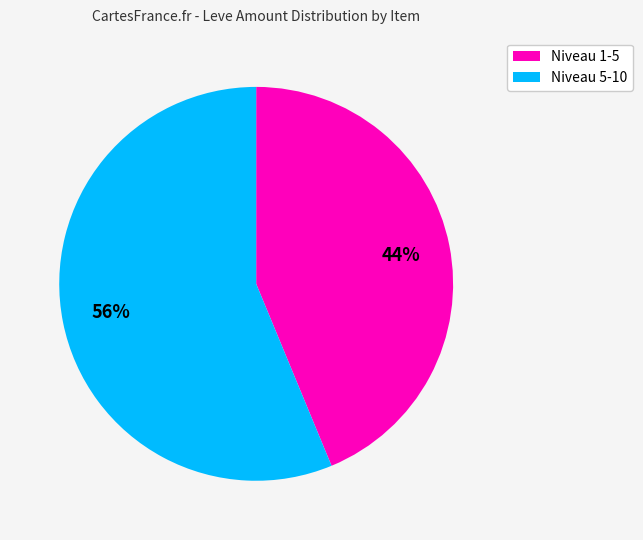

Does any single category account for the majority?

Yes